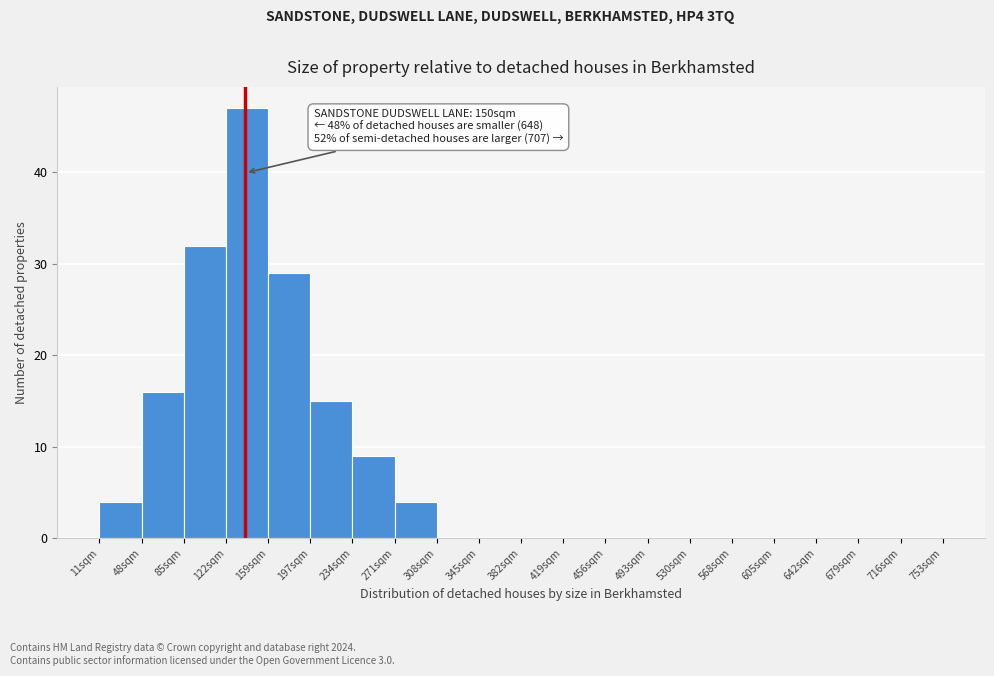

Over which range of the x-axis is the bar tallest?

120 to 160